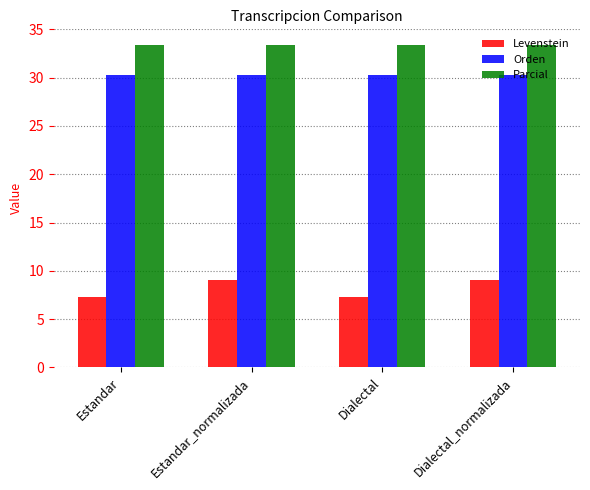

What is the total value across all series at Dialectal_normalizada?

72.7